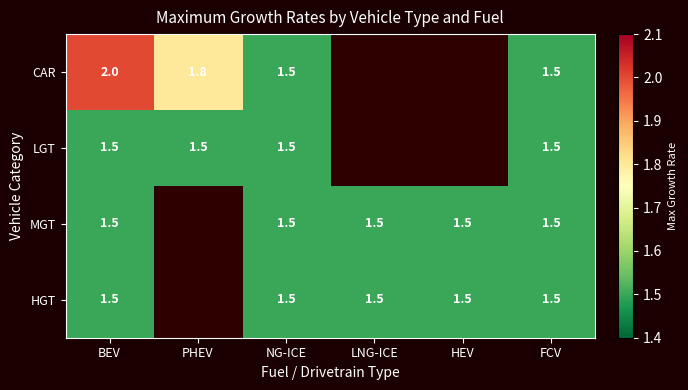

At how many categories does at least one series exceed 1?

6